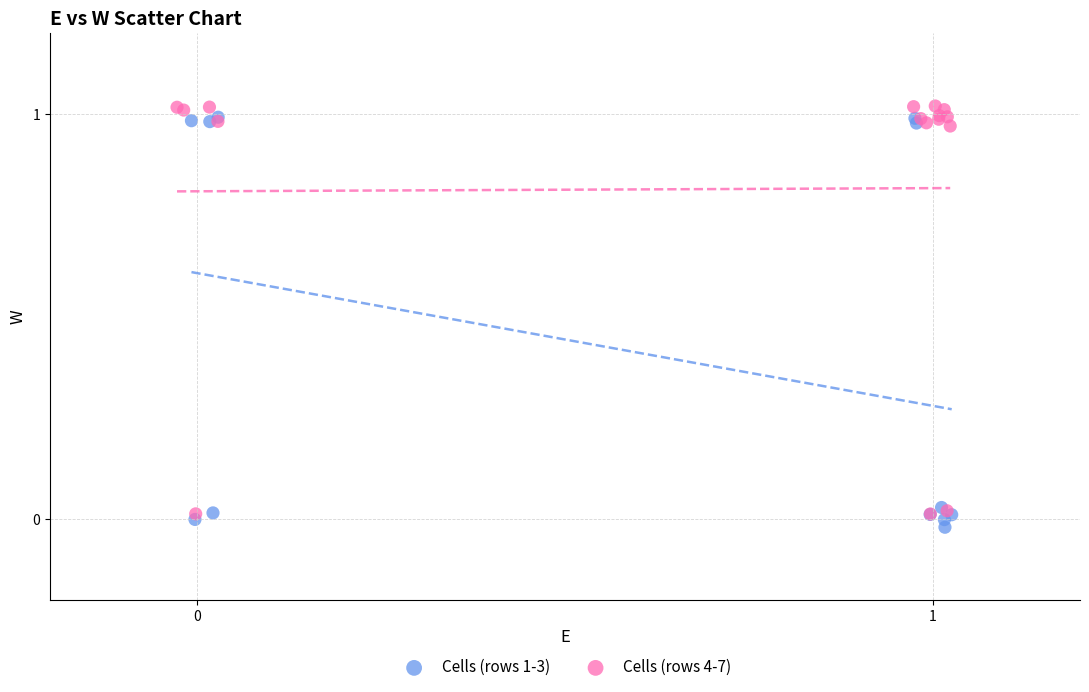

Which series contains the lowest Y value?

Cells (rows 1-3)